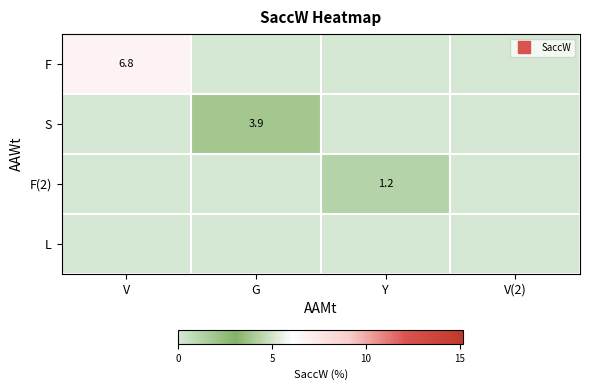

What is the spread (max minus min) of values at G?

3.9